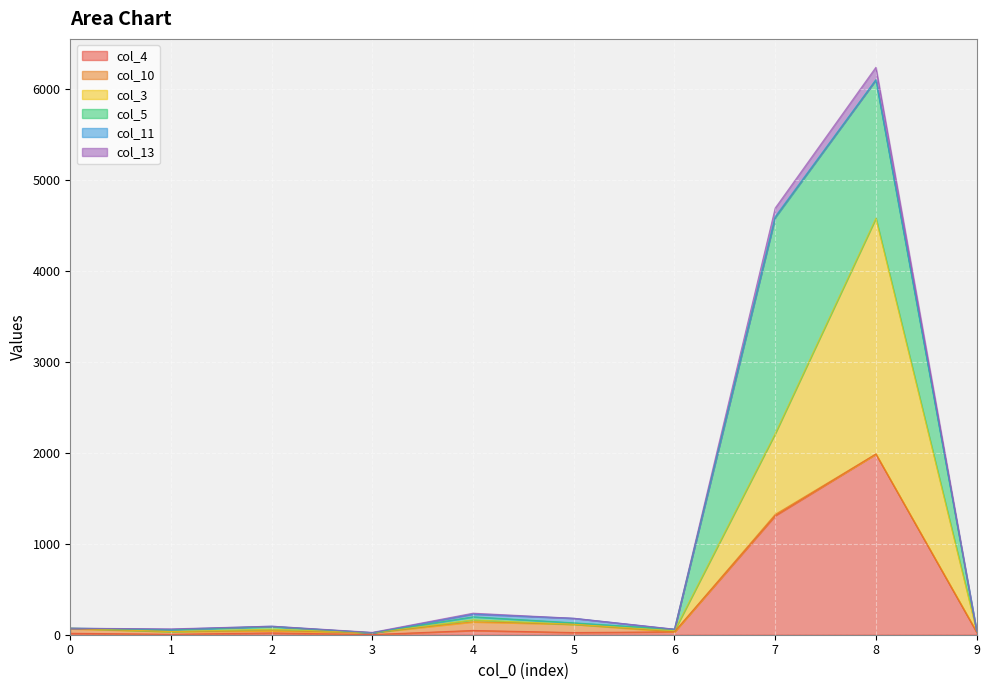

At which category is the sum across all series the highest?

8